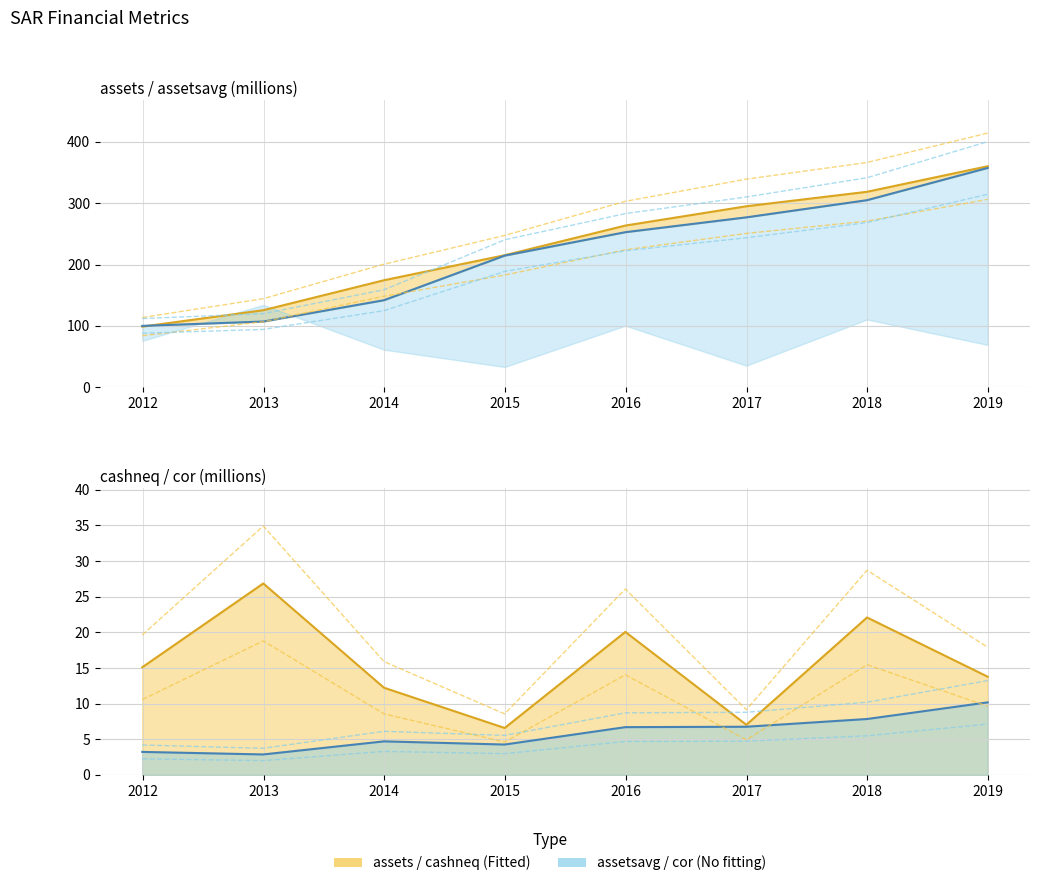

Is the value of assets at 2017-12-31 greater than the value of cor at 2016-12-31?

Yes